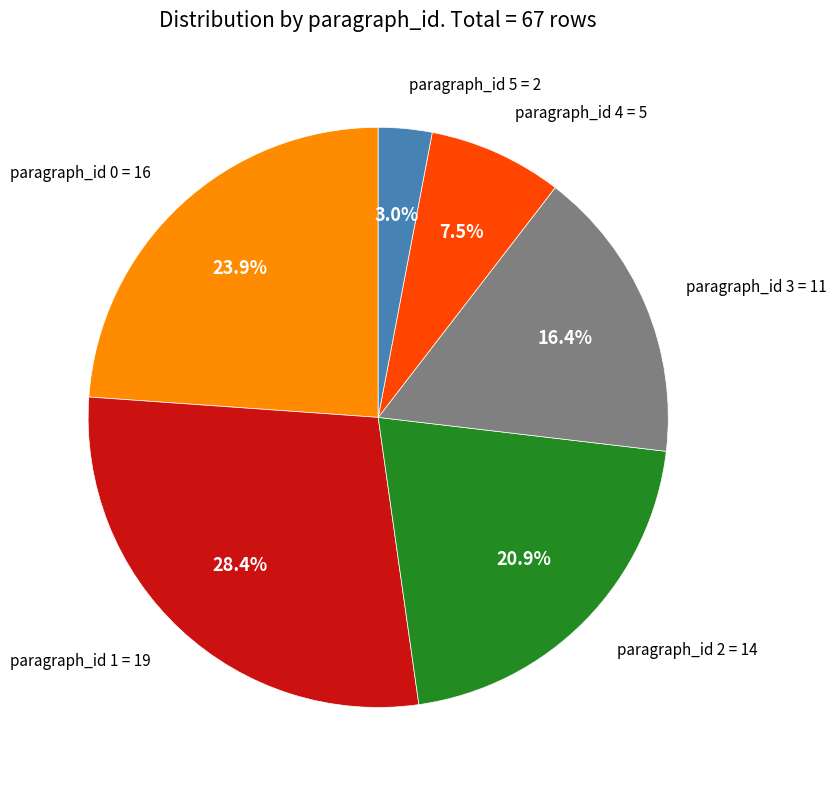

Rank the categories by value from highest to lowest.

paragraph_id 1, paragraph_id 0, paragraph_id 2, paragraph_id 3, paragraph_id 4, paragraph_id 5